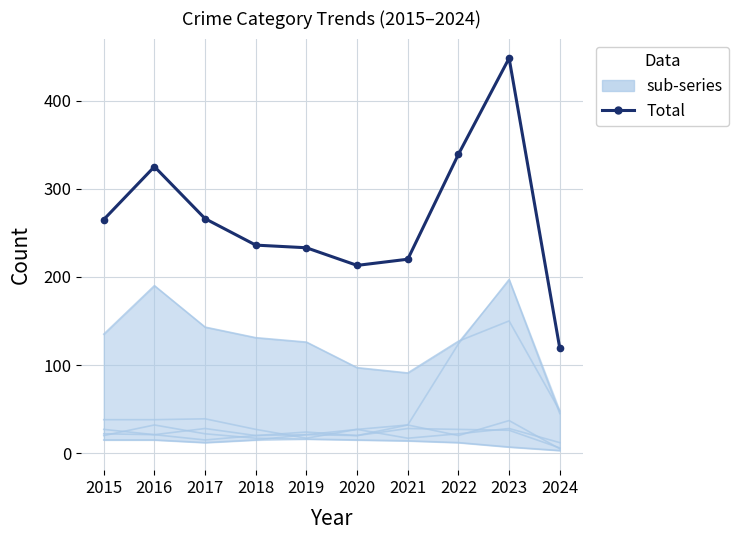

What is the difference between the highest and lowest values at 2021?

77